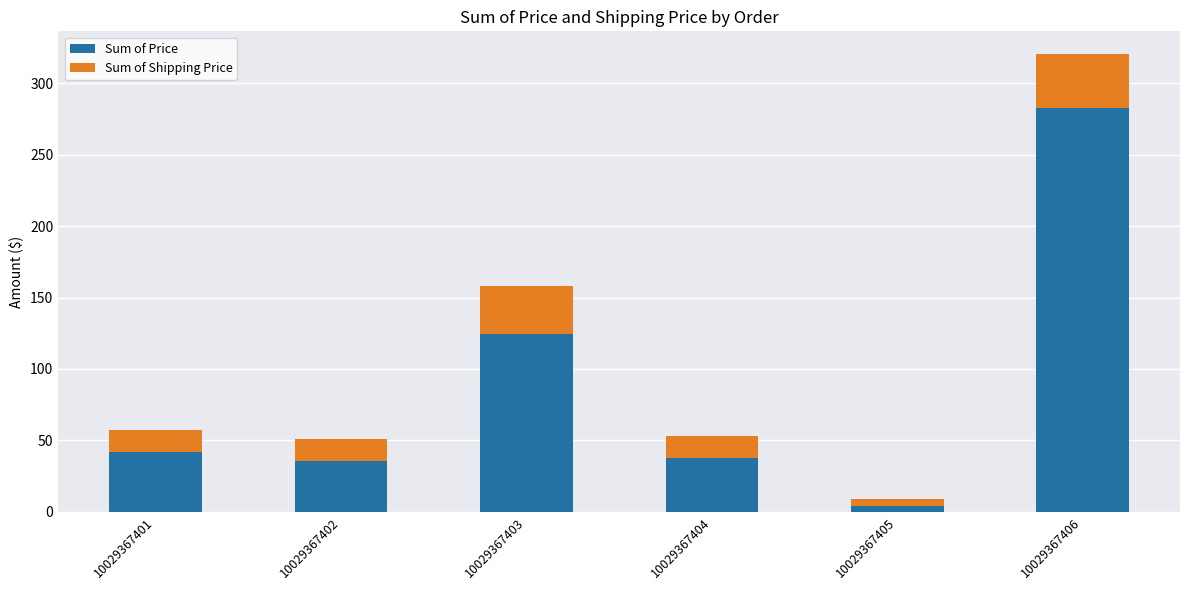

How many categories are shown in the chart?

6